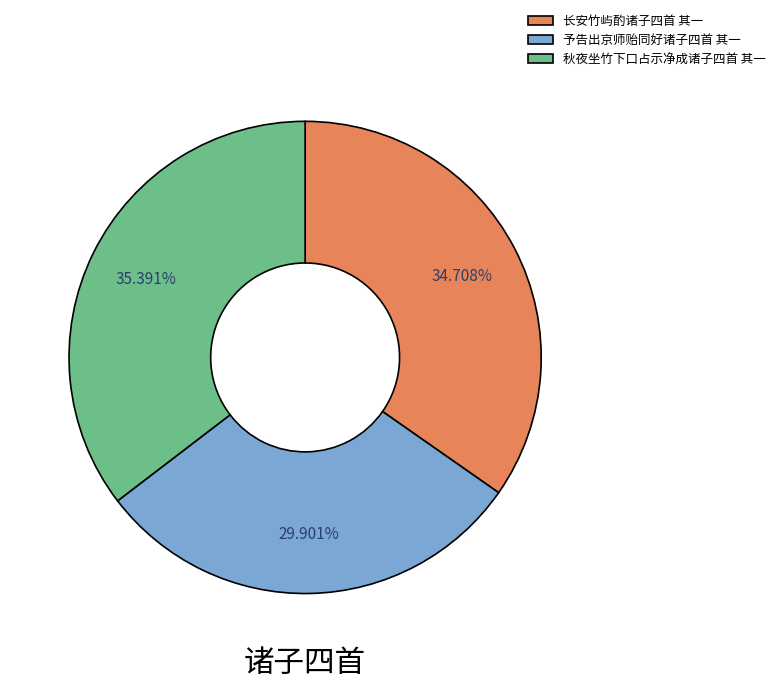

To the nearest percent, what portion does 秋夜坐竹下口占示净成诸子四首 其一 represent?

35%